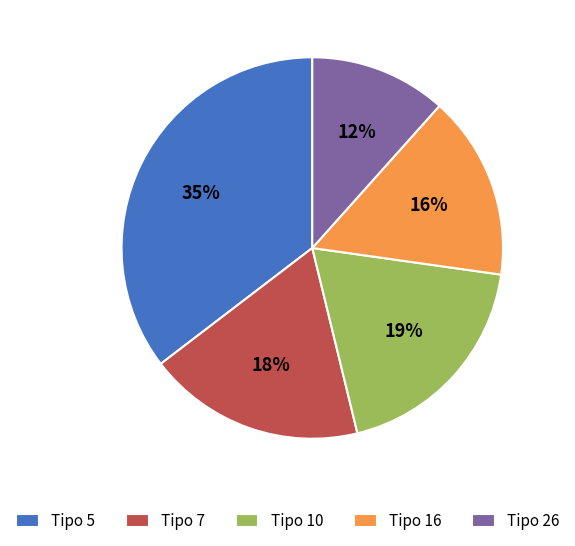

Approximately how many times larger is the value at Tipo 10 compared to Tipo 16?

1.2